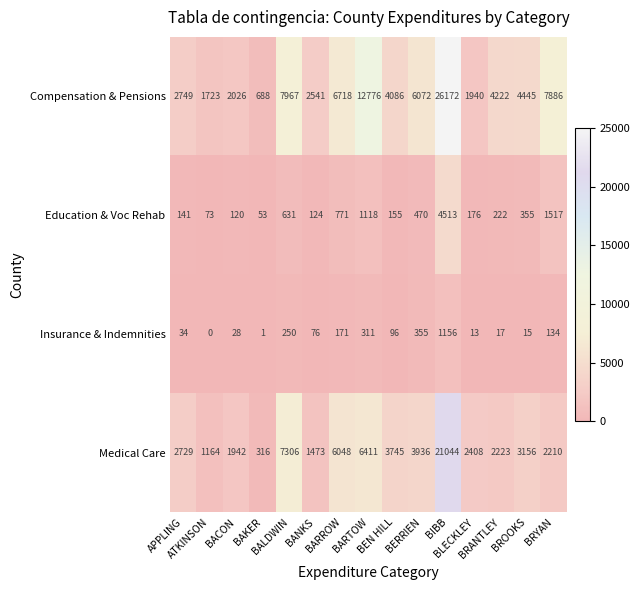

What is the total value across all series at ATKINSON?

2960